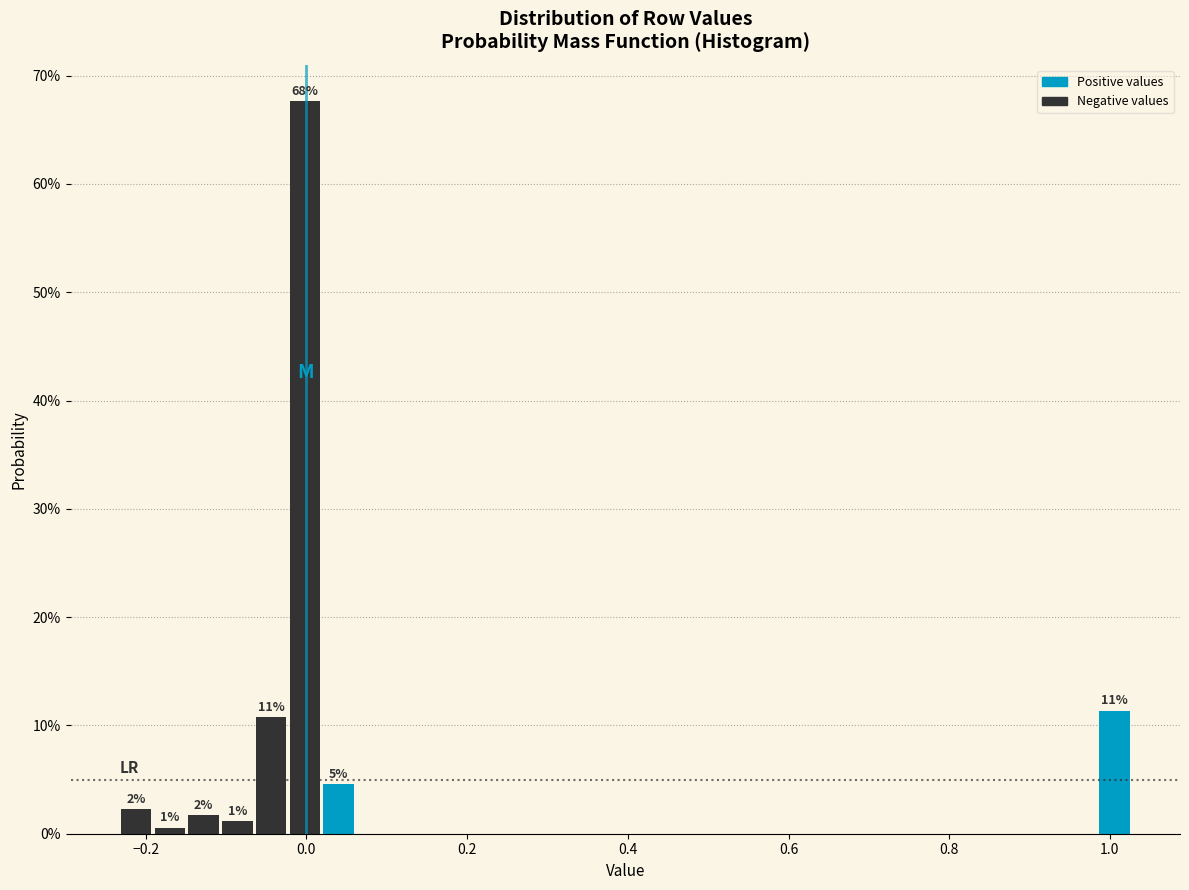

Around what value on the x-axis is the tallest bar? Give the approximate position of its centre, as read against the axis.

0.00